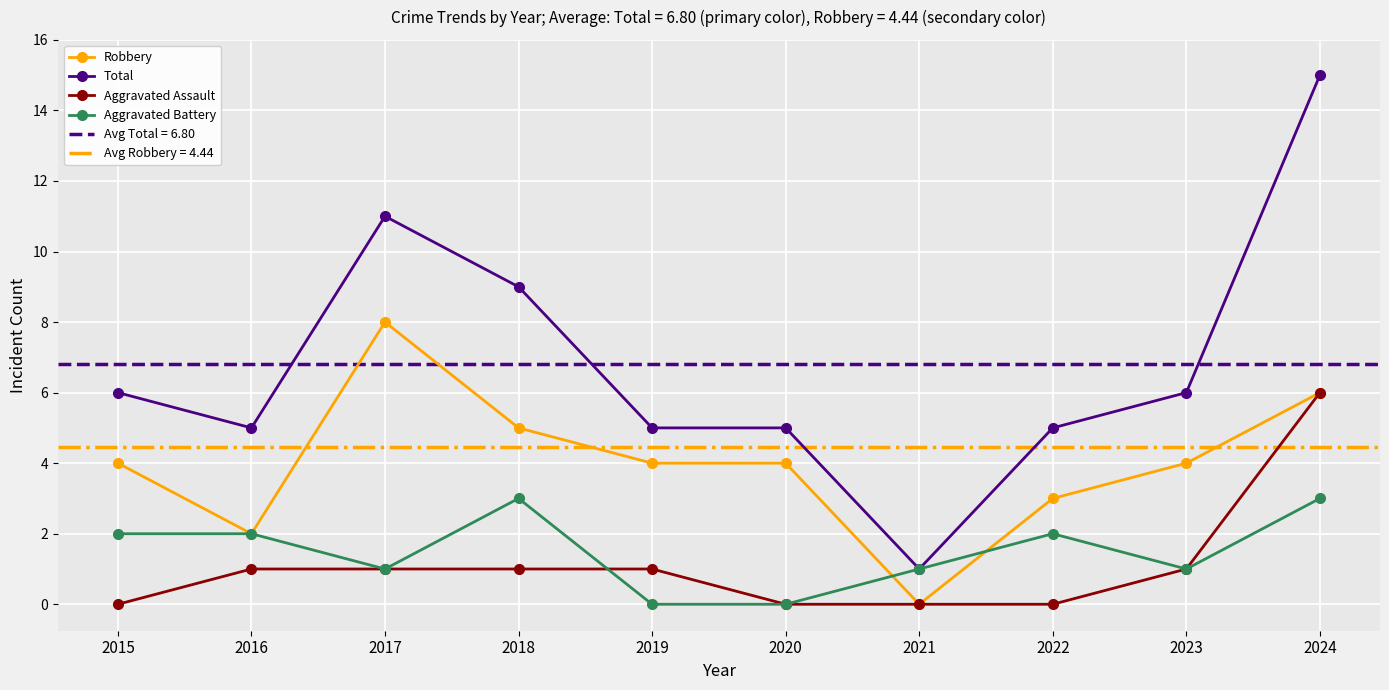

What is the average value of the Robbery series?

4